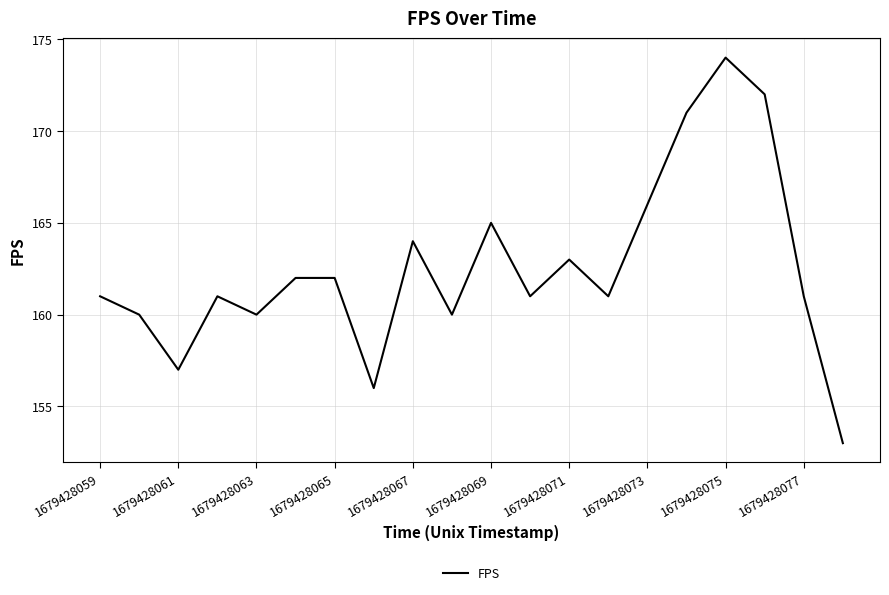

What is the difference between the maximum and minimum values?

21